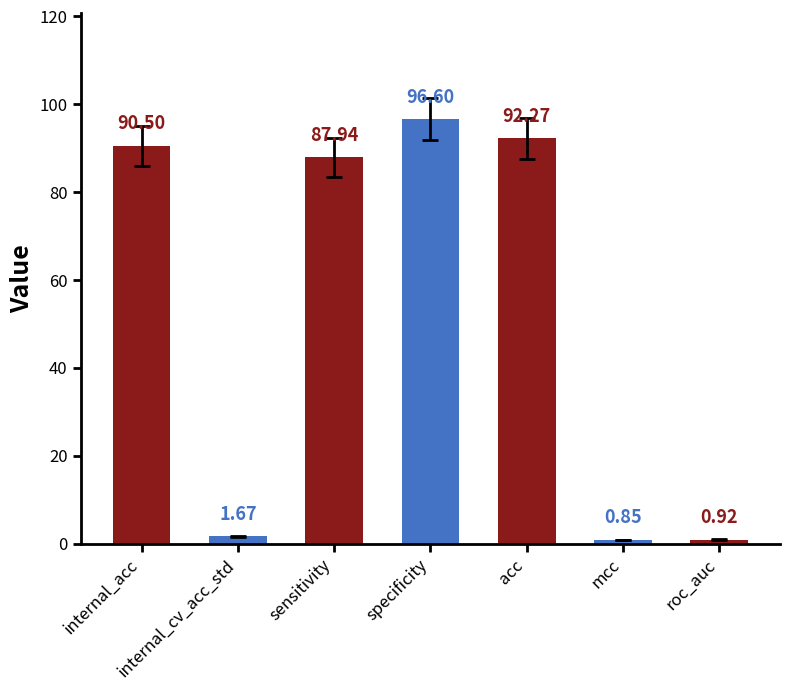

What is the label of the 5th bar from the right?

sensitivity